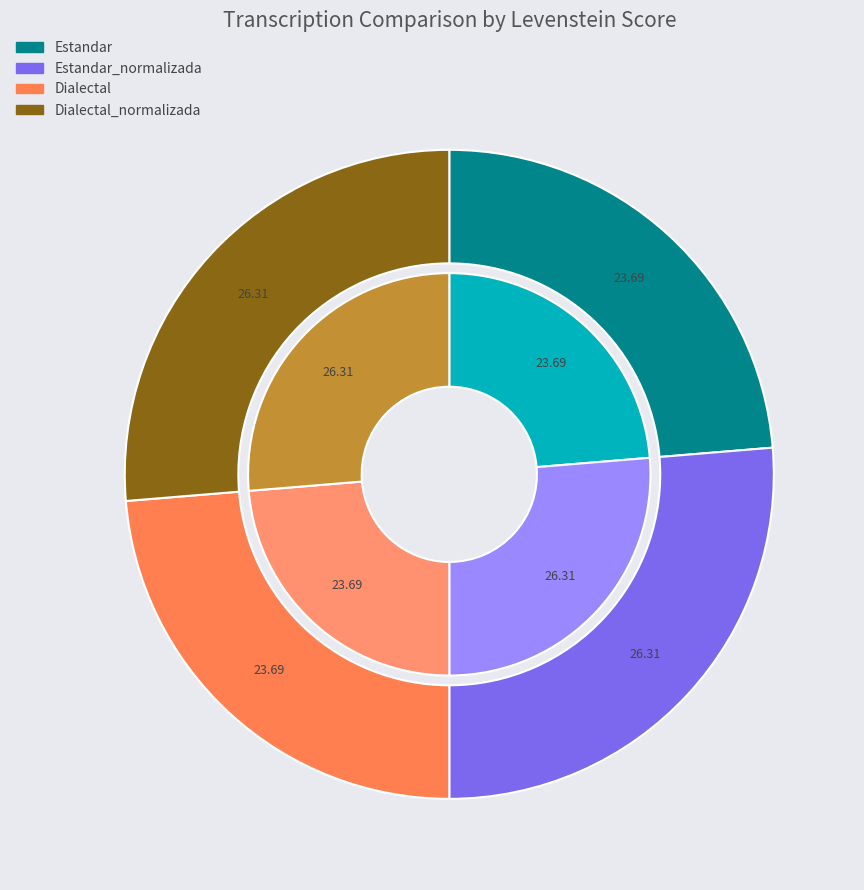

How many slices are in this pie chart?

4